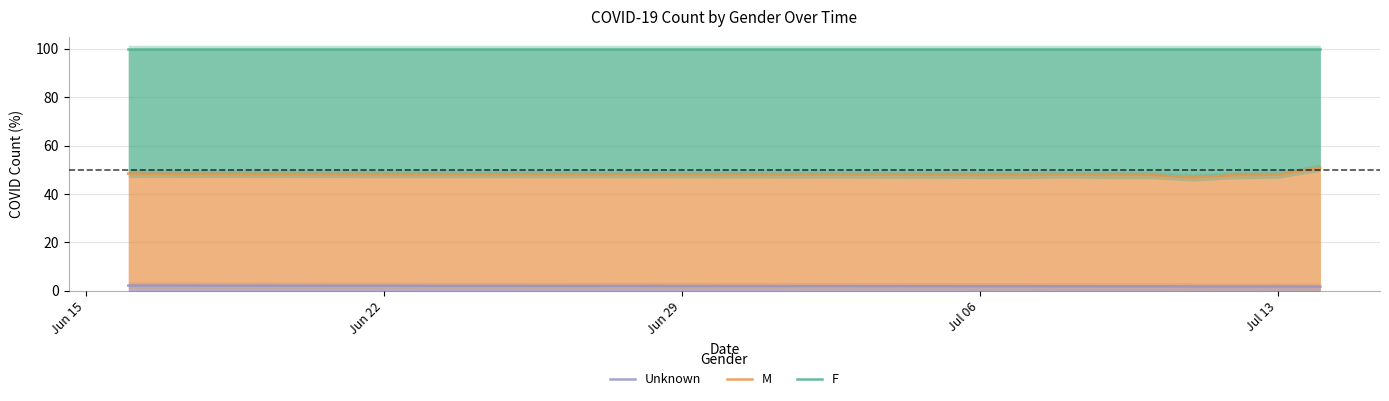

List the series in order of their overall mean, highest first.

F, M, Unknown